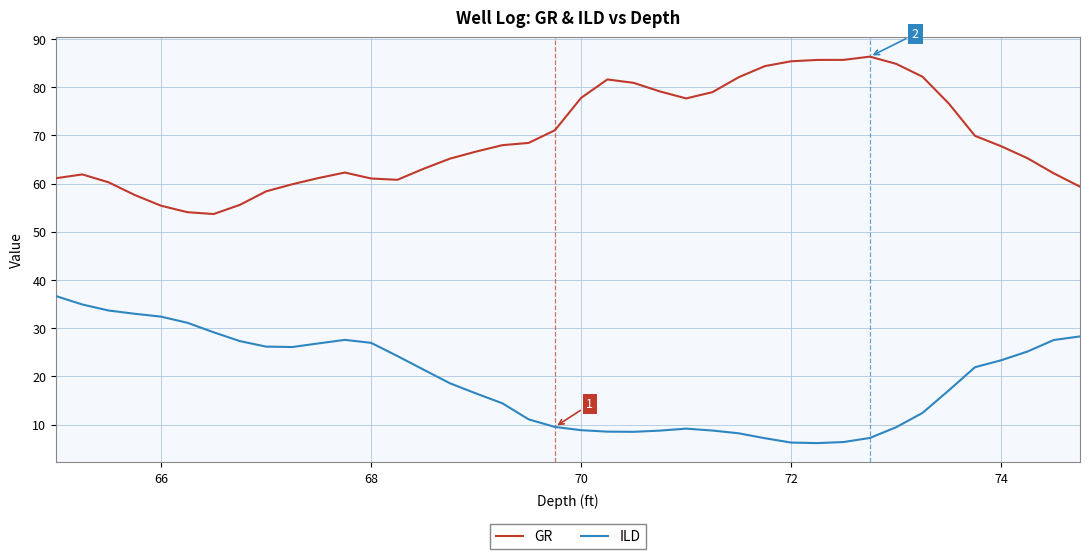

Rank the series by their average value, from highest to lowest.

GR, ILD